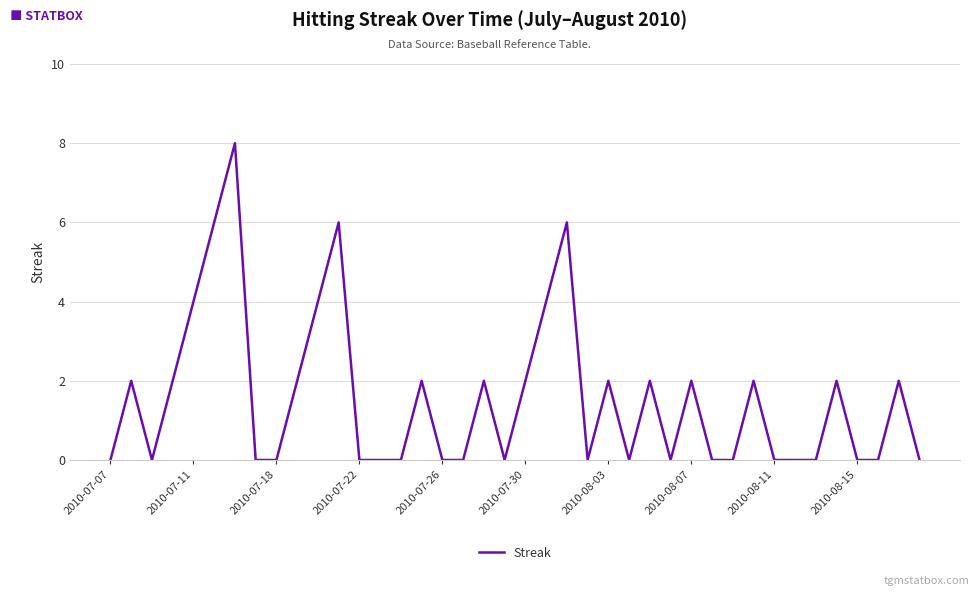

What is the maximum value shown in the chart?

8